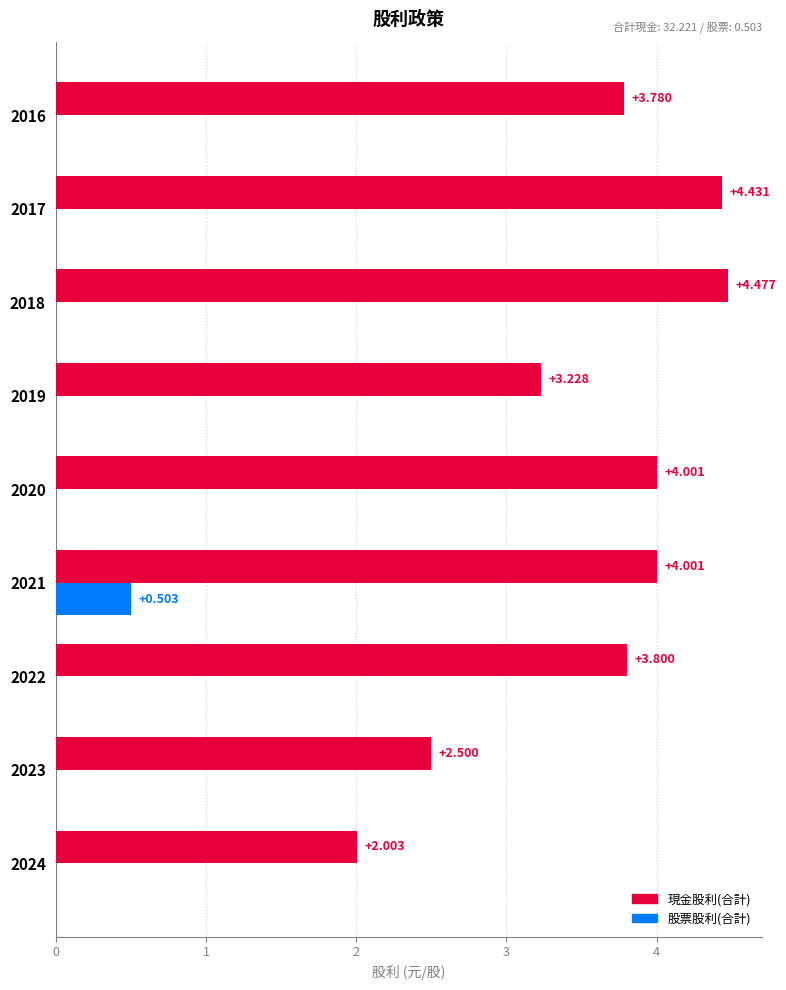

Is the value of 現金股利(合計) at 2020 greater than the value of 股票股利(合計) at 2019?

Yes